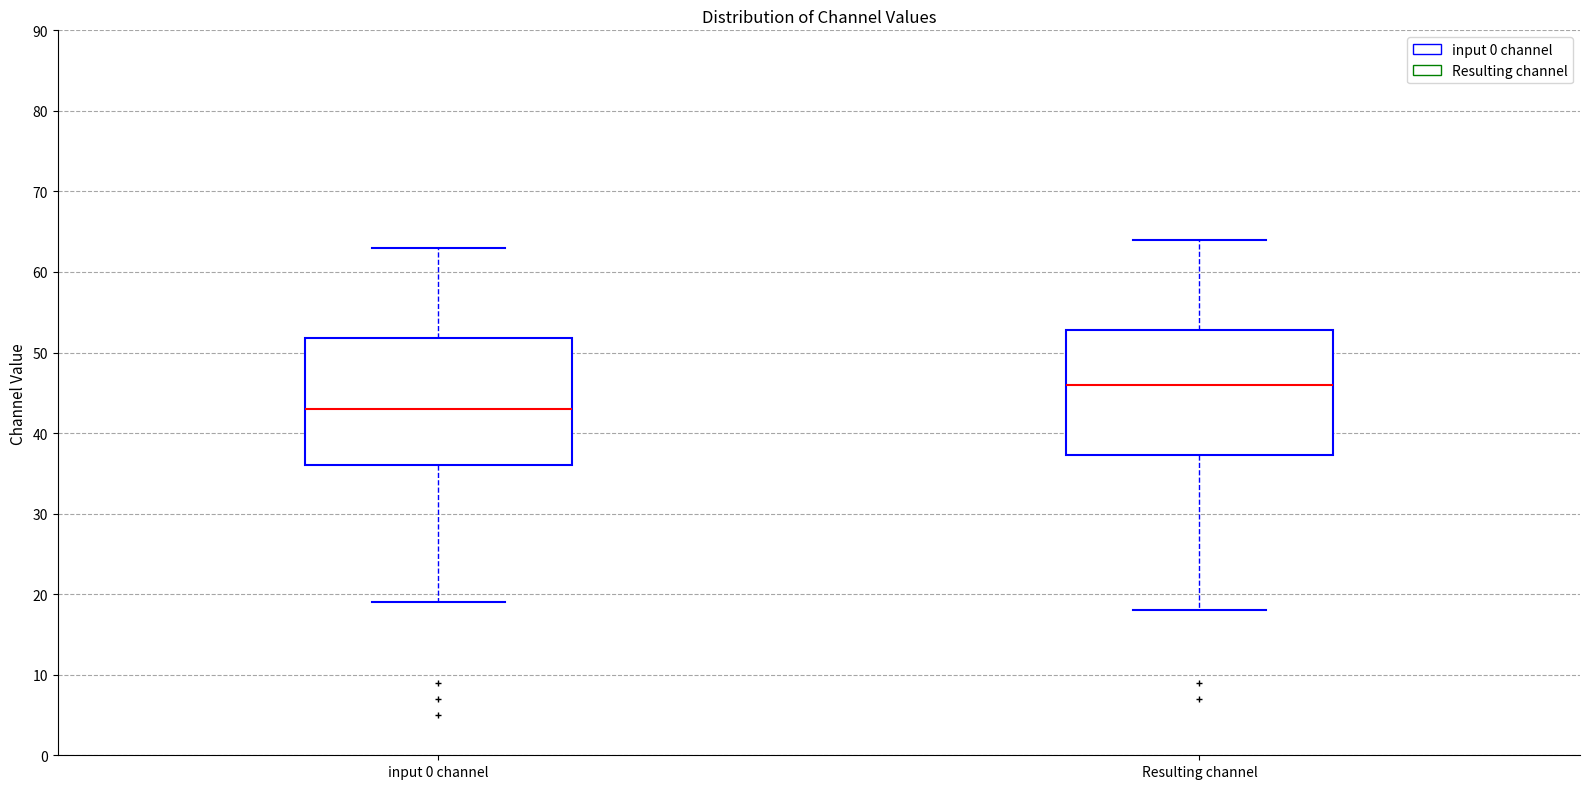

Reading left to right, read every box against the y-axis: the position of its median line, the range the box covers, and the ends of its whiskers. The values are not printed on the chart, so give them approximately, as read against the axis.

input 0 channel: median 43, box 36 to 52, whiskers 19 to 63
Resulting channel: median 46, box 37 to 53, whiskers 18 to 64